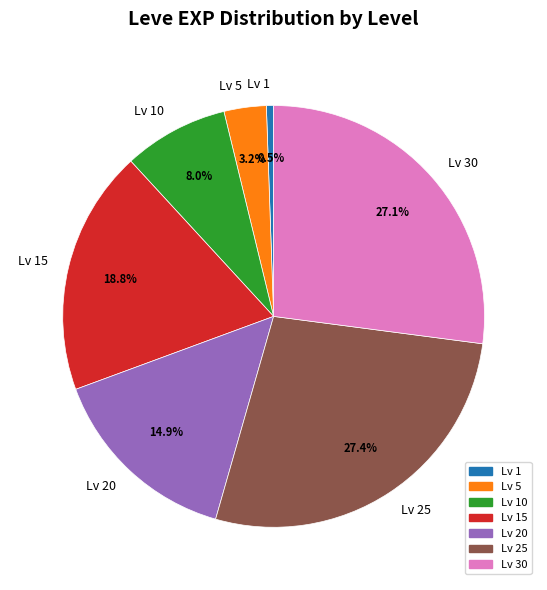

To the nearest percent, what is the difference between the largest and smallest slice percentages?

27%